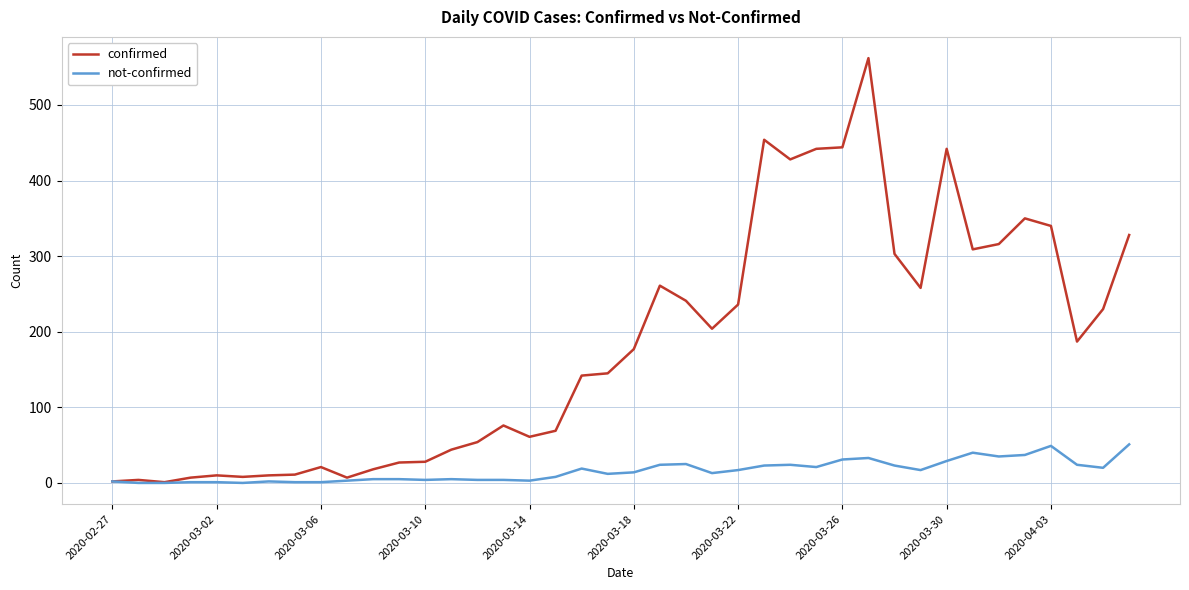

Which series has the largest total across all categories?

confirmed